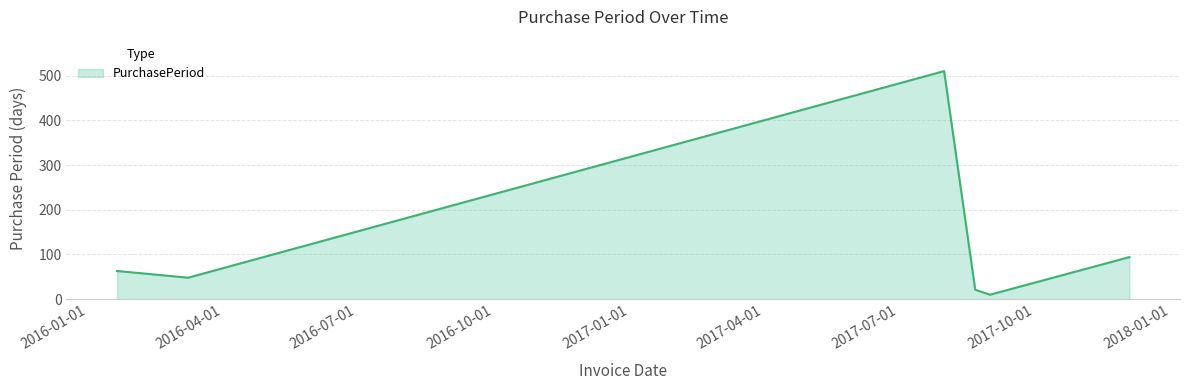

How many interior local valleys (lower than both neighbors) does the data have?

2